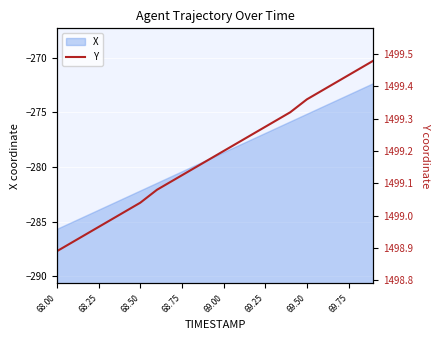

What is the maximum value for X?

-272.3